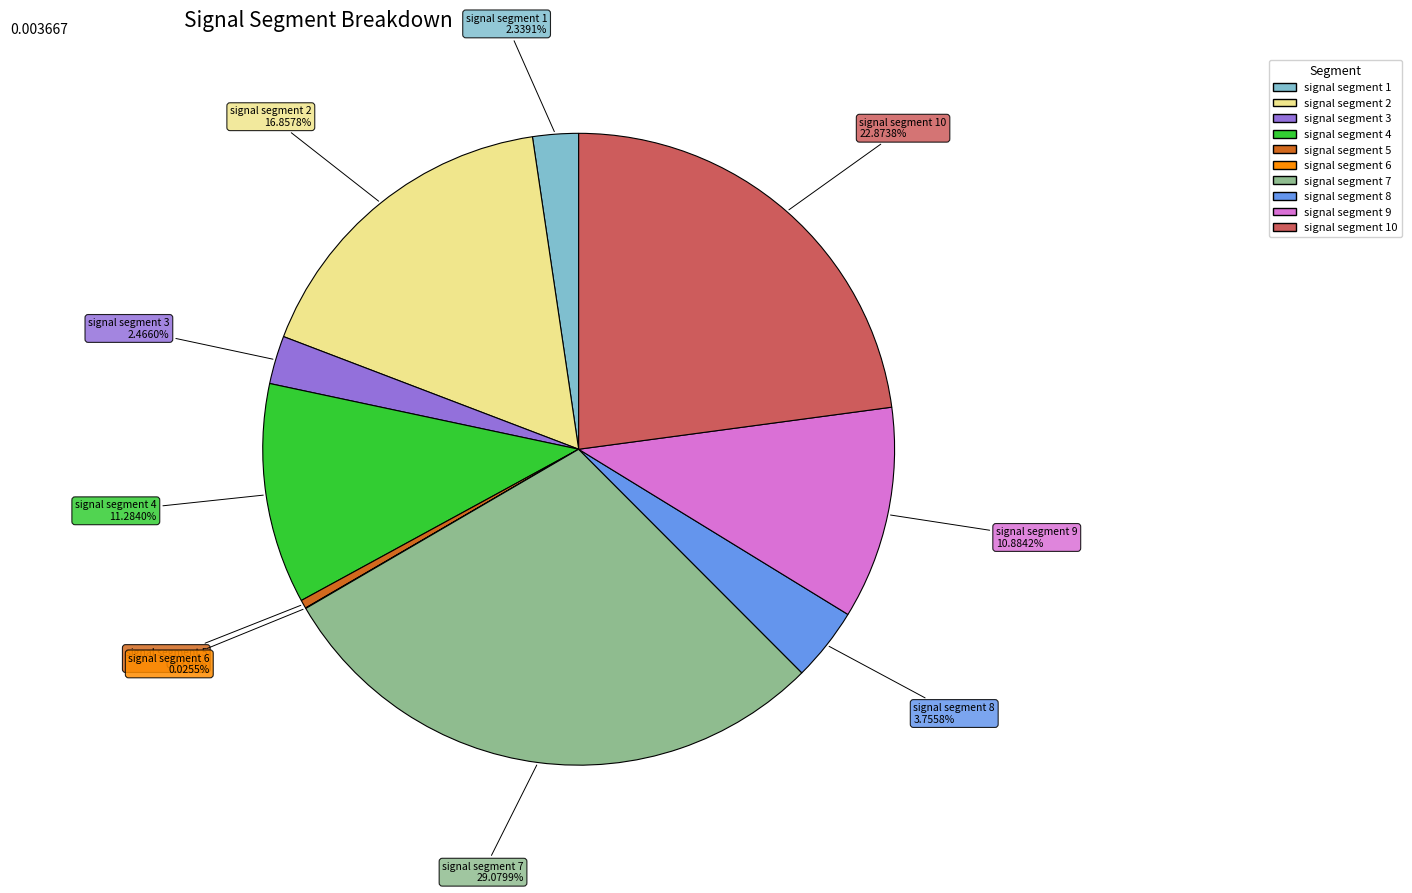

Is there any slice that represents more than half of the pie?

No